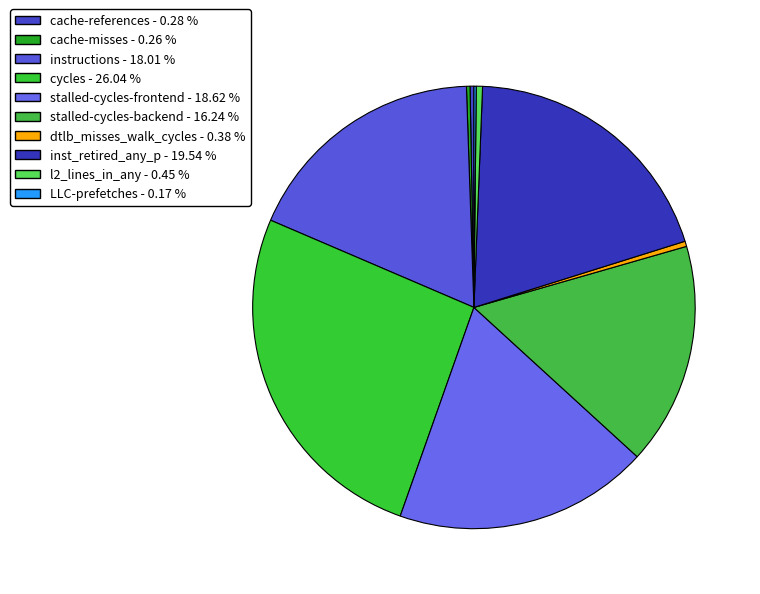

Between dtlb_misses_walk_cycles and cache-references, which is larger?

dtlb_misses_walk_cycles